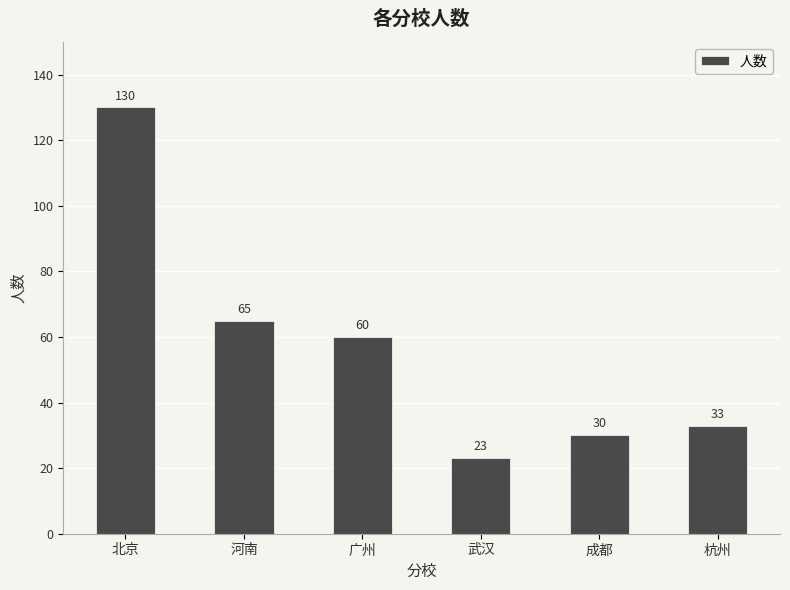

What is the smallest value displayed?

23